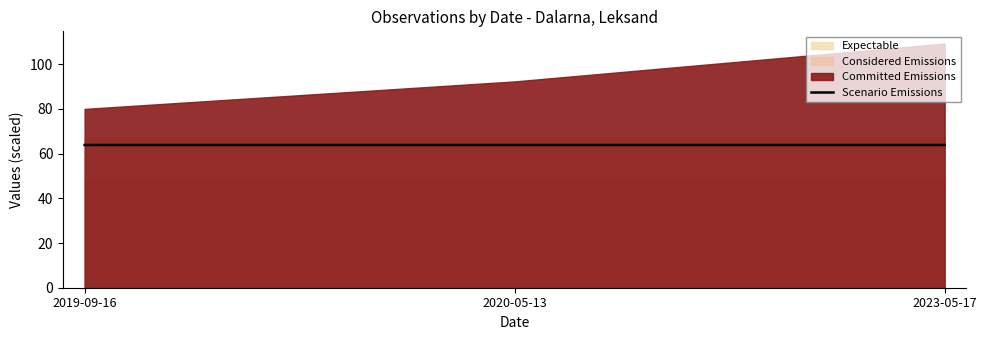

What is the label of the 3rd point from the right?

2019-09-16